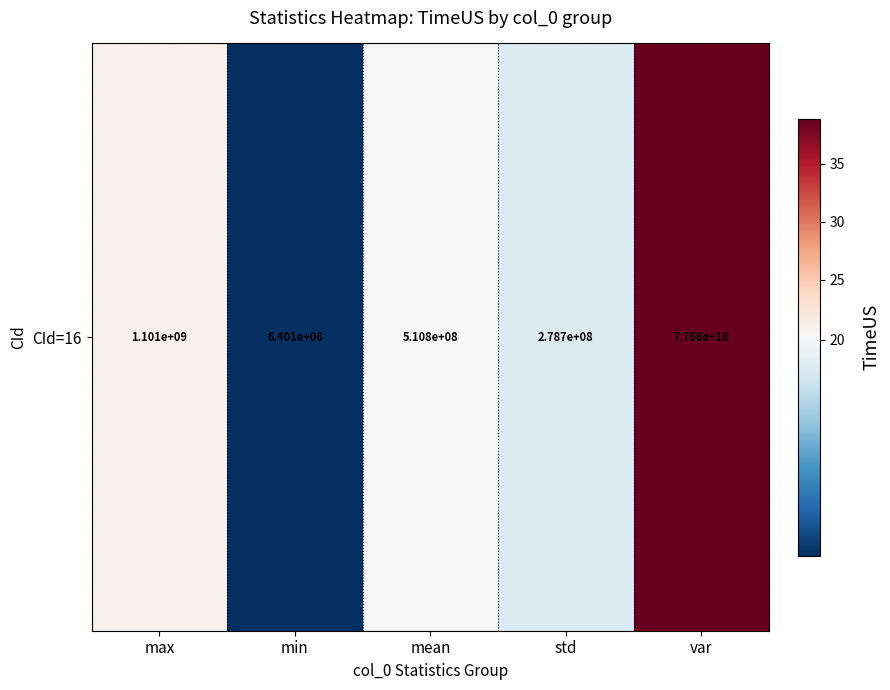

Approximately how many times larger is the value at mean compared to var?

0.5